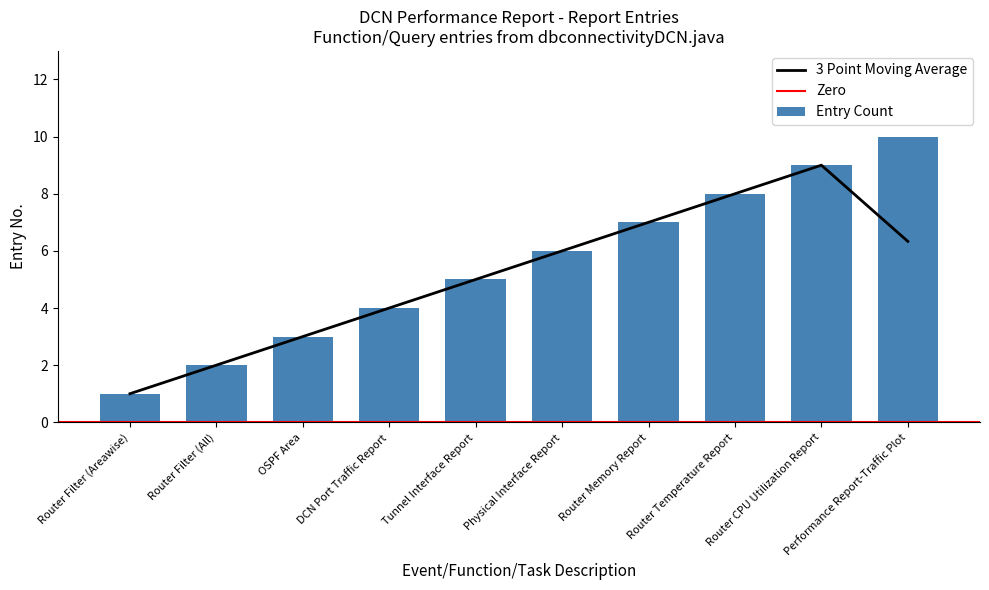

The Entry Count series shows 7 at Tunnel Interface Report. True or false?

False